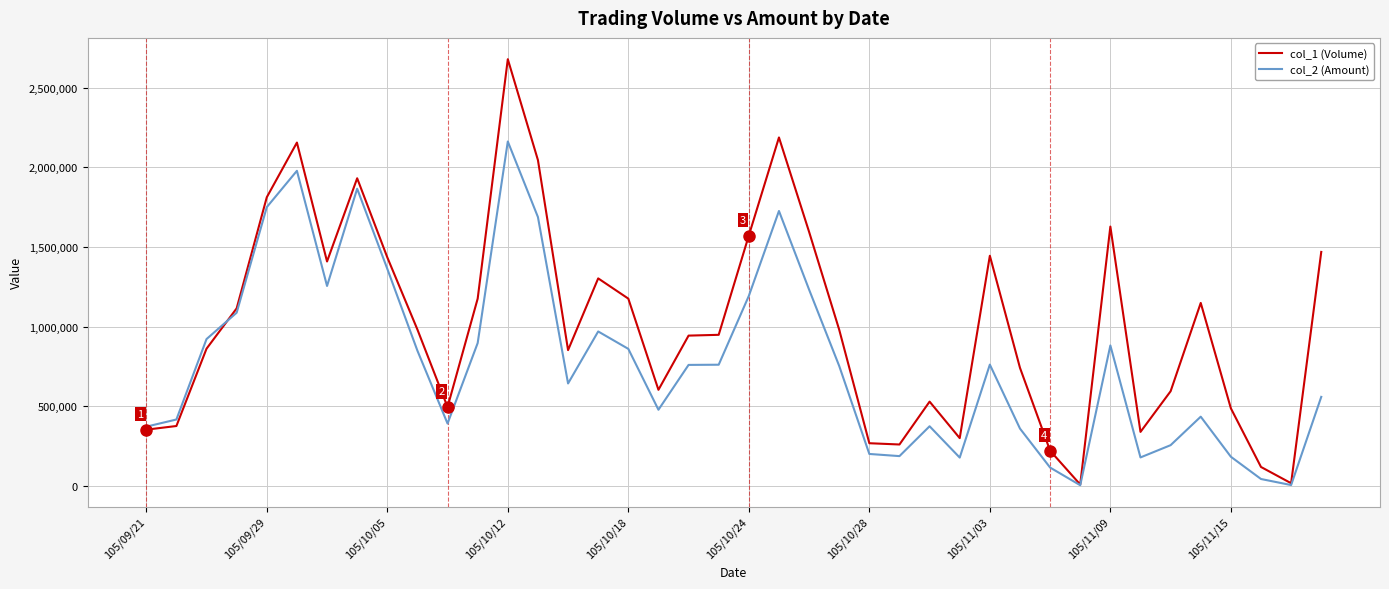

What is the greatest value displayed?

2678000